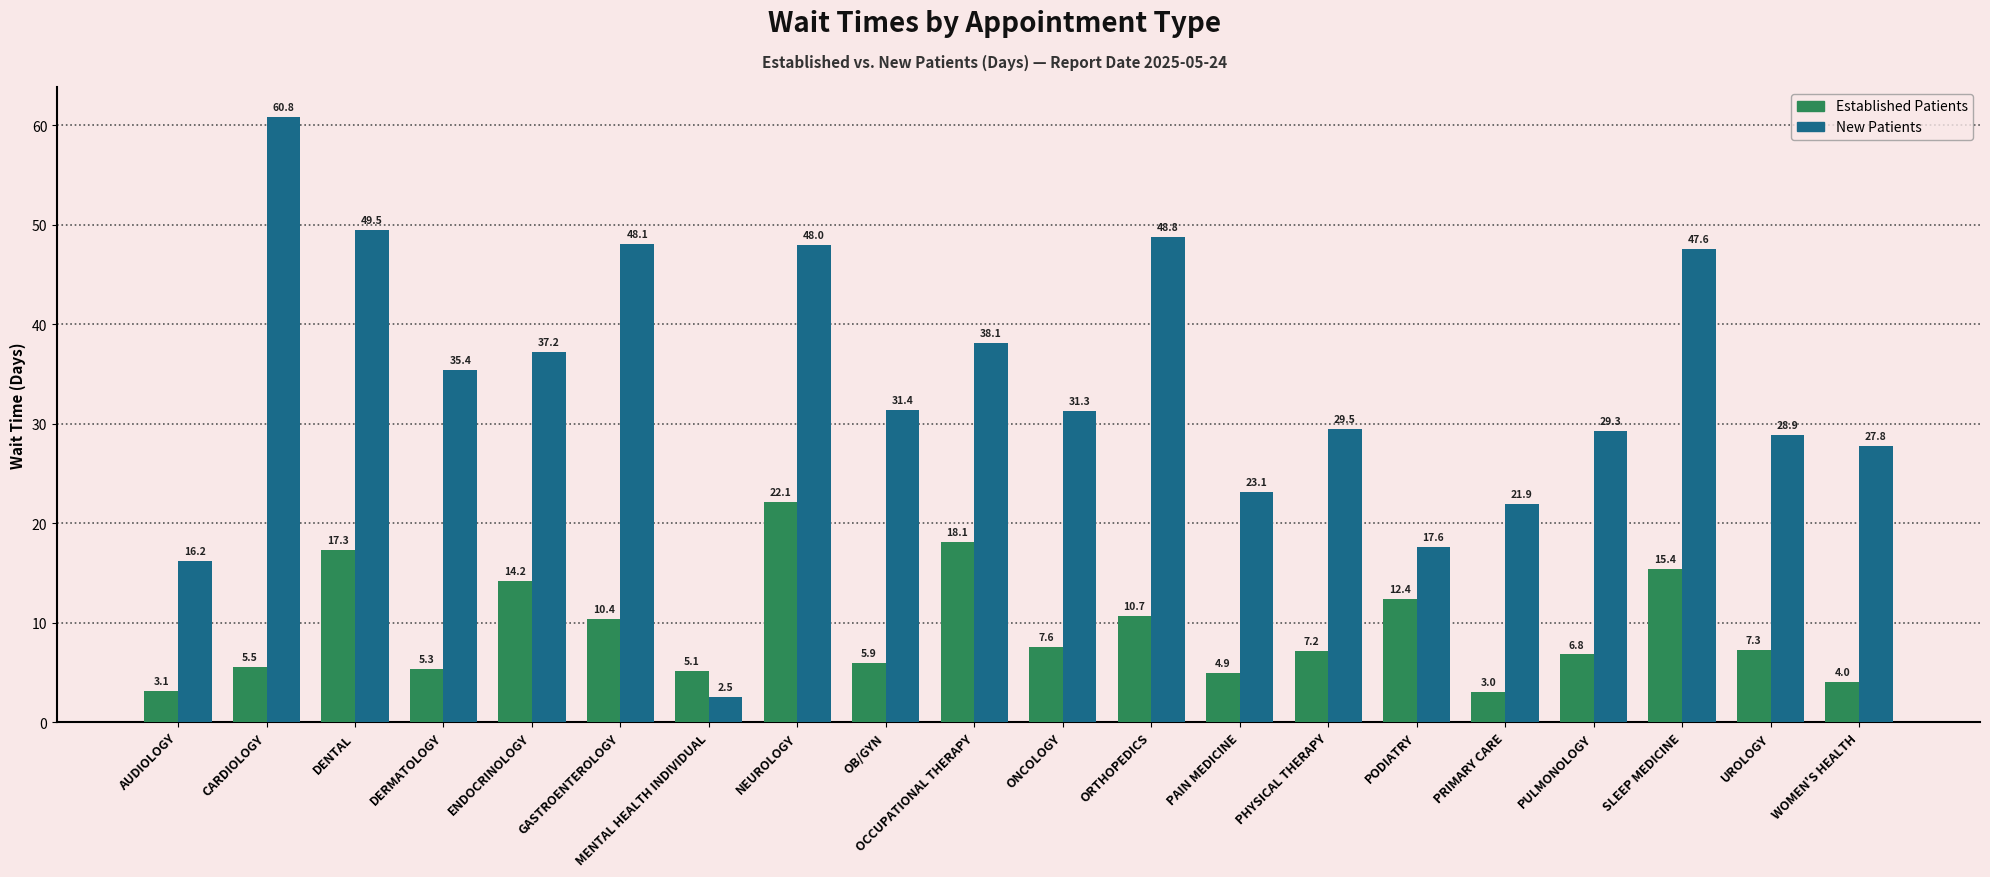

What position from the left is PHYSICAL THERAPY?

14